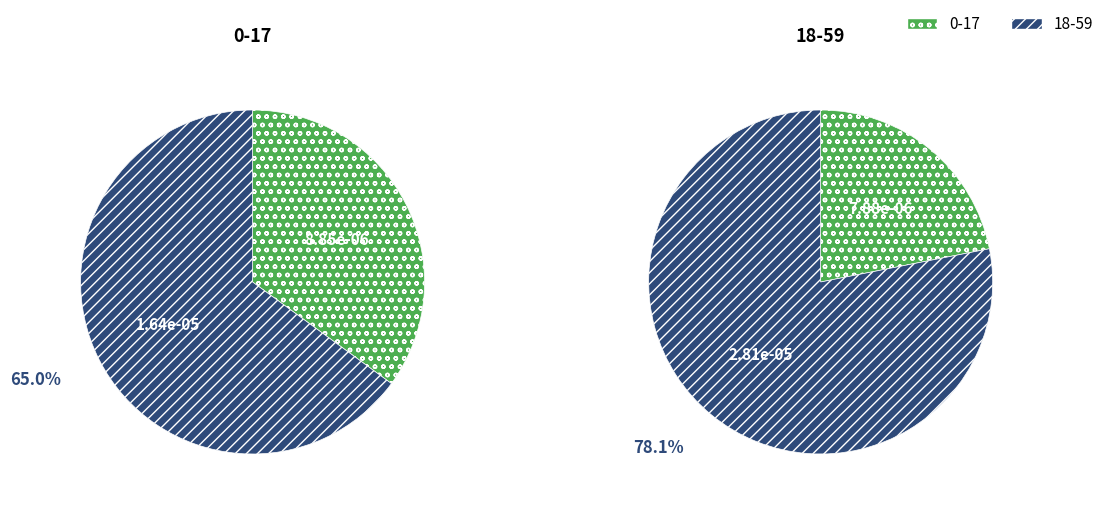

To the nearest percent, what is the average slice percentage?

50%